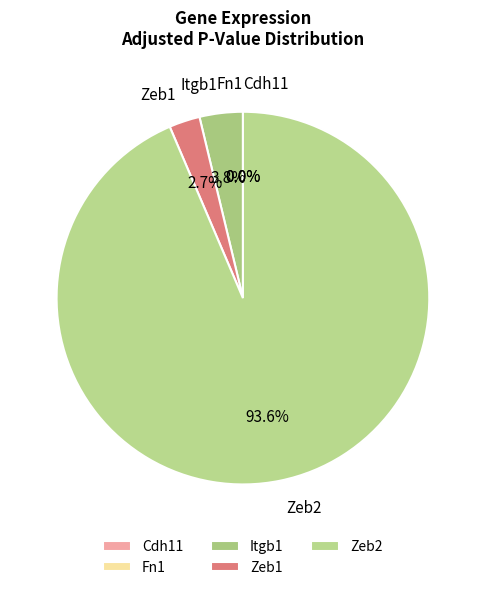

True or false: Fn1 accounts for 9% of the total.

False